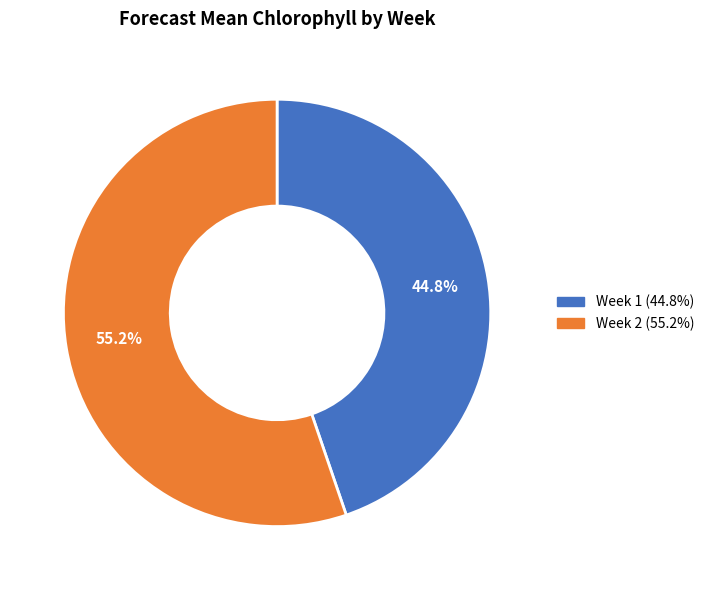

Which category has the biggest portion of the pie?

Week 2